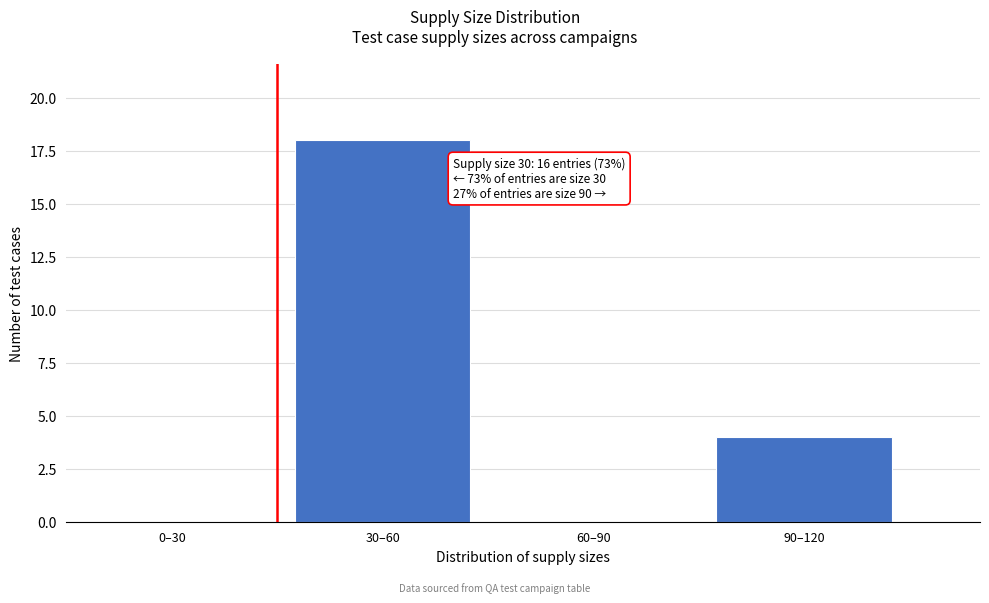

Reading left to right, transcribe all the data shown in this chart.

0–30=0	30–60=18	60–90=0	90–120=4